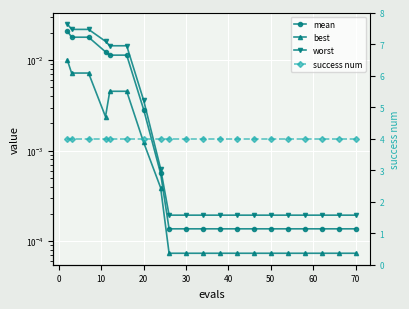

How many lines are shown in the chart?

4